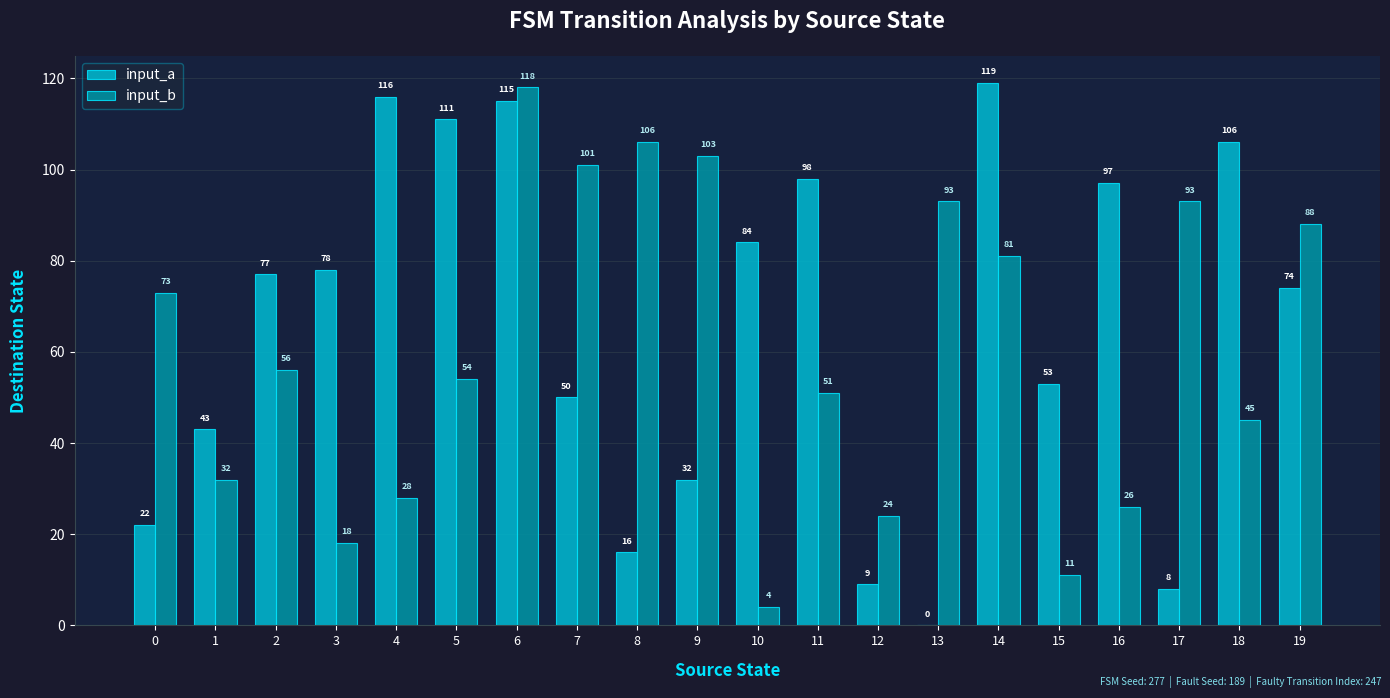

Reading left to right, what are all the values shown in this chart?

input_a: 22	43	77	78	116	111	115	50	16	32	84	98	9	0	119	53	97	8	106	74
input_b: 73	32	56	18	28	54	118	101	106	103	4	51	24	93	81	11	26	93	45	88